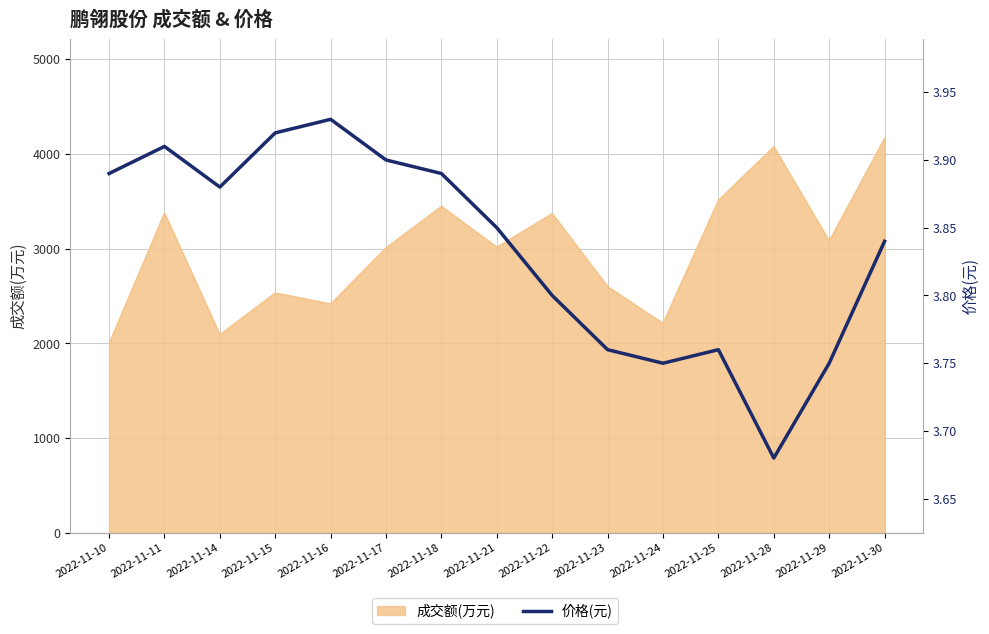

Rank the categories by value from lowest to highest.

2022-11-28, 2022-11-24, 2022-11-29, 2022-11-23, 2022-11-25, 2022-11-22, 2022-11-30, 2022-11-21, 2022-11-14, 2022-11-10, 2022-11-18, 2022-11-17, 2022-11-11, 2022-11-15, 2022-11-16